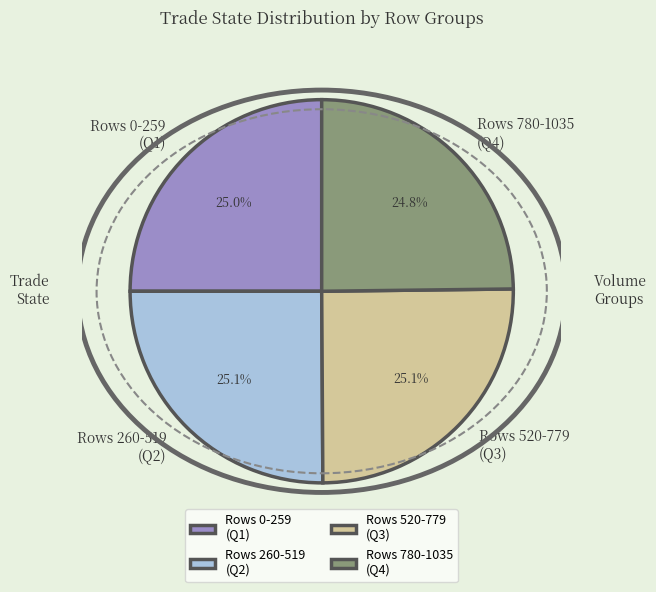

How many segments does this pie chart have?

4